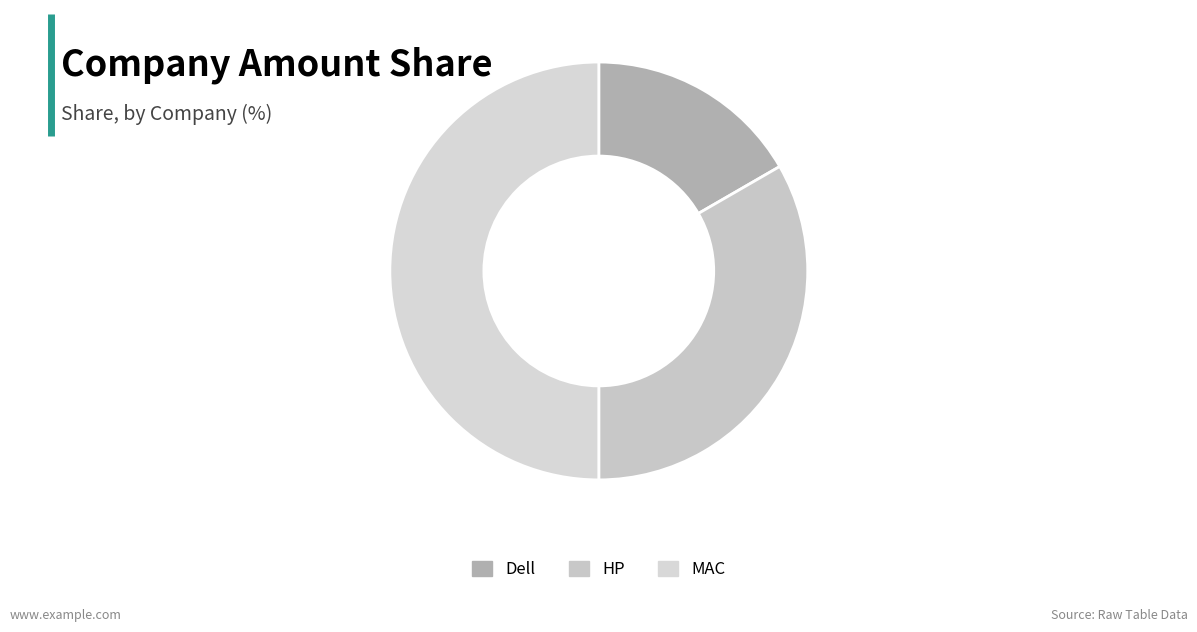

Count the number of slices in the pie.

3